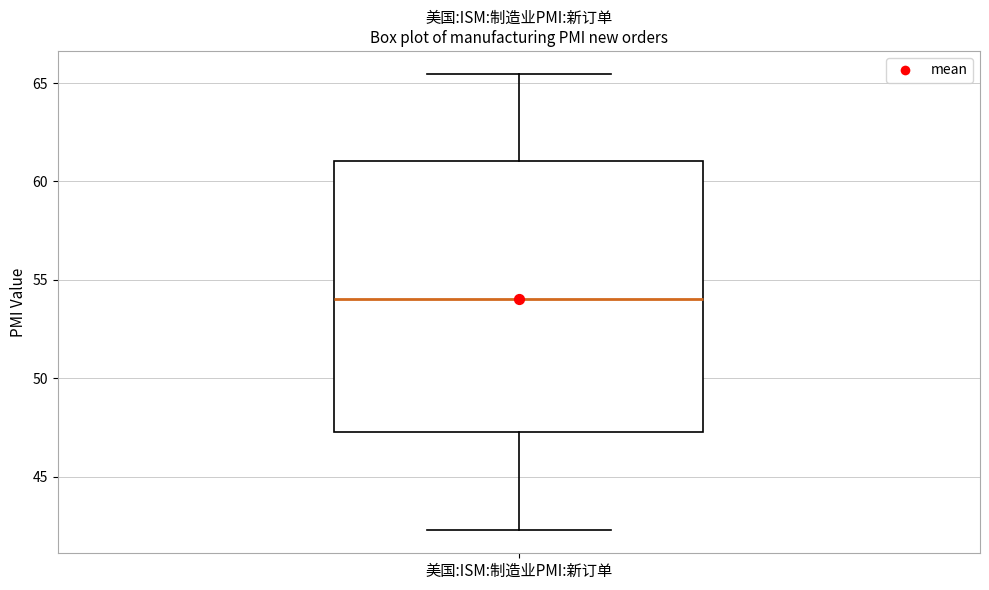

Transcribe this box plot: give where the median line is, the range the box spans, and where the two whiskers end, as read against the y-axis. The values are not printed on the chart, so give them approximately, as read against the axis.

median 54.0, box 47.5 to 61.0, whiskers 42.5 to 65.5